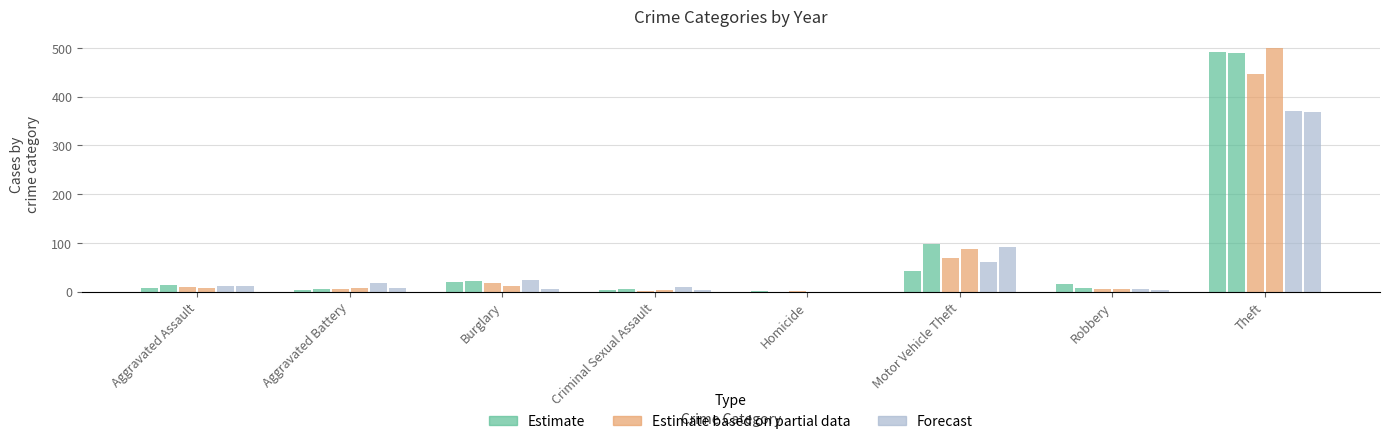

The value of Estimate based on partial data at Criminal Sexual Assault is 2. True or false?

True